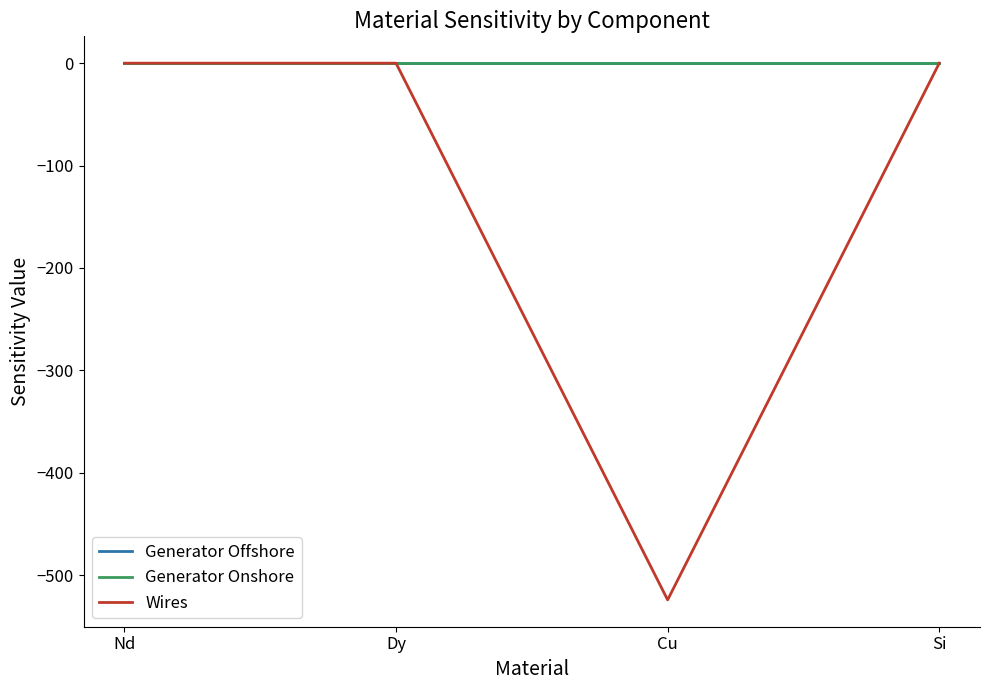

The Wires series shows -247.0 at Cu. True or false?

False